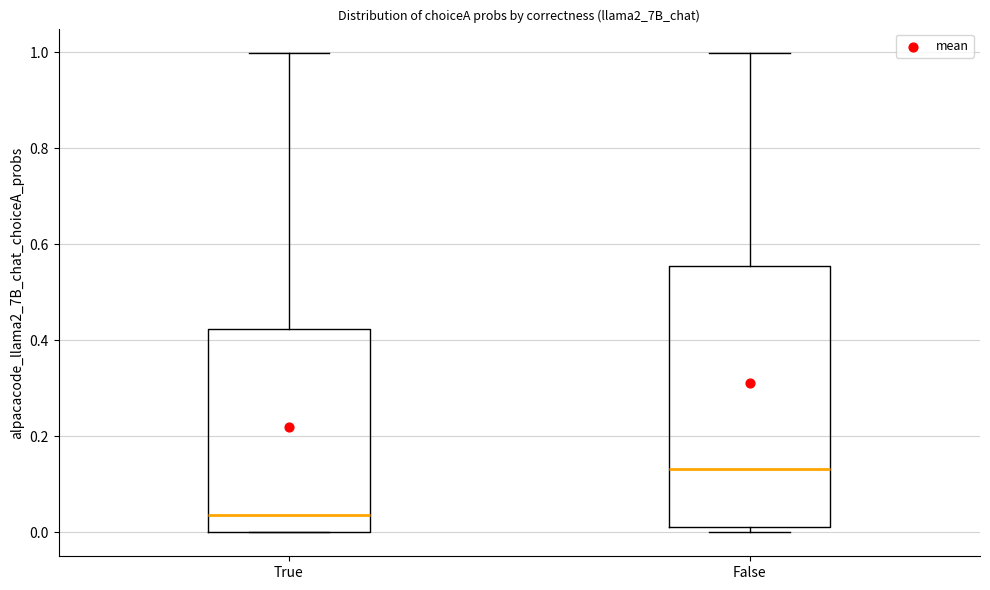

Where does the upper whisker of the box for True end on the y-axis? The values are not printed on the chart, so give them approximately, as read against the axis.

1.00